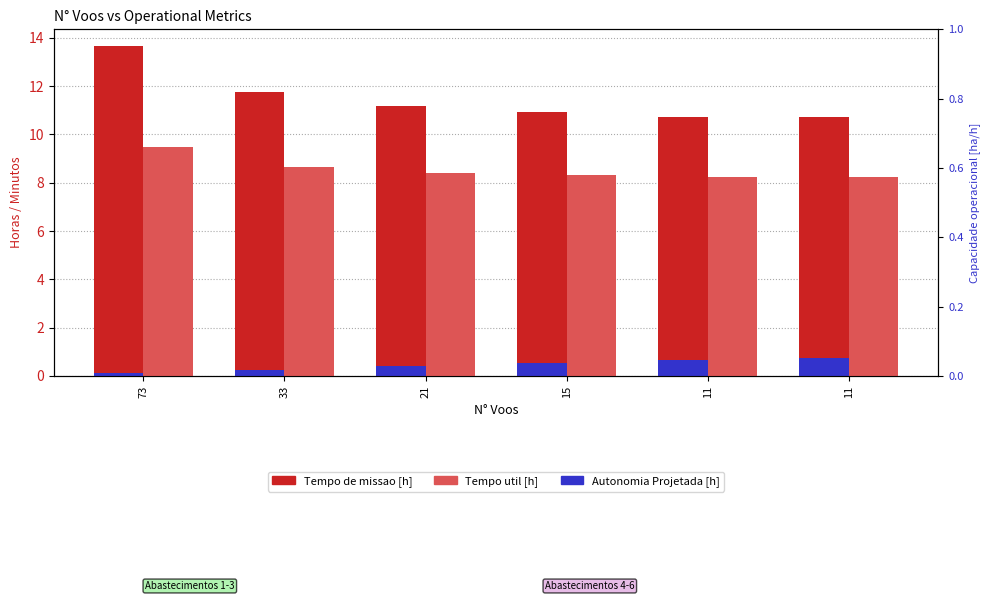

What is the total value across all series at 15?

19.8